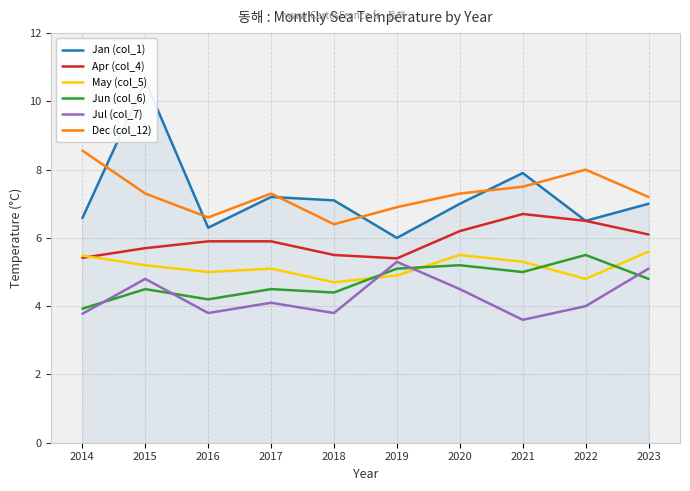

The Jun (col_6) series shows 2.8 at 2022. True or false?

False